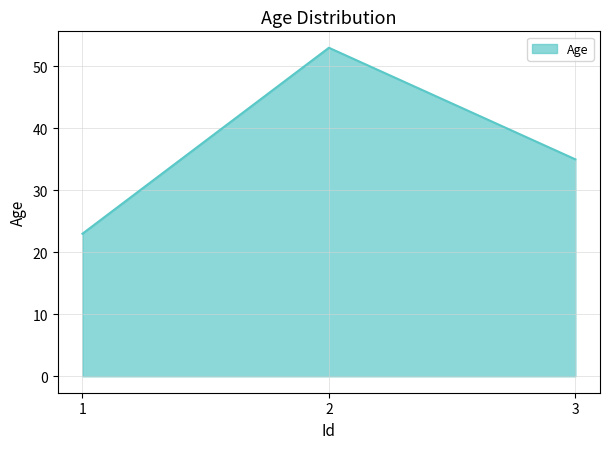

What is the change in value from 1 to 2?

+30